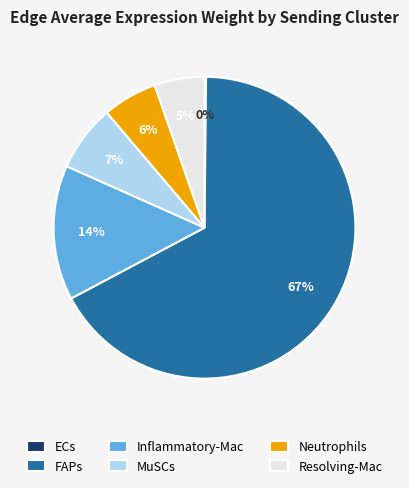

To the nearest percent, what percentage of the pie is Inflammatory-Mac?

14%